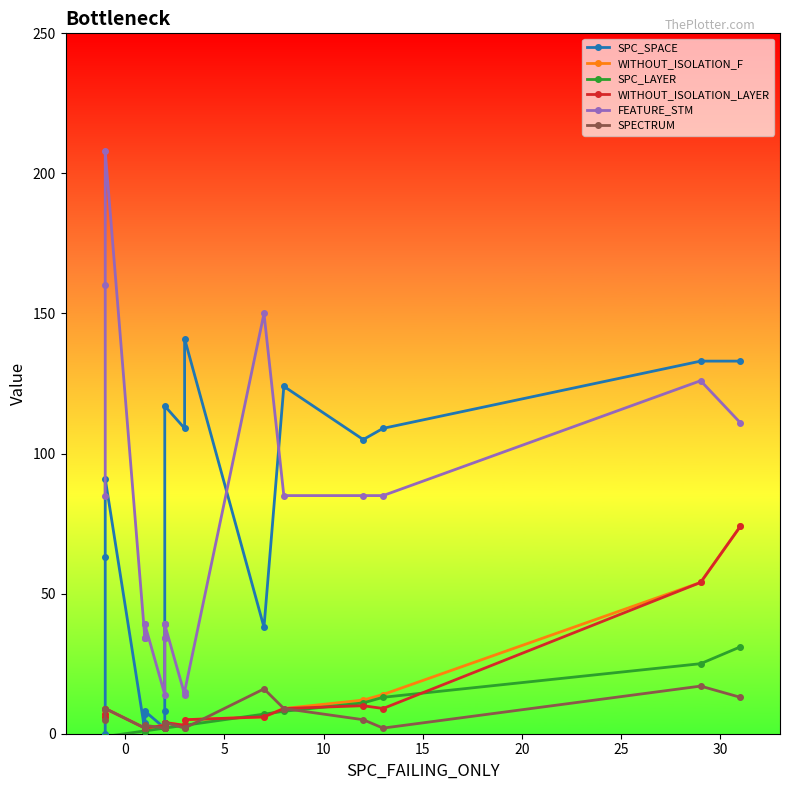

Is the value of WITHOUT_ISOLATION_LAYER at 9 greater than the value of SPECTRUM at 16?

No